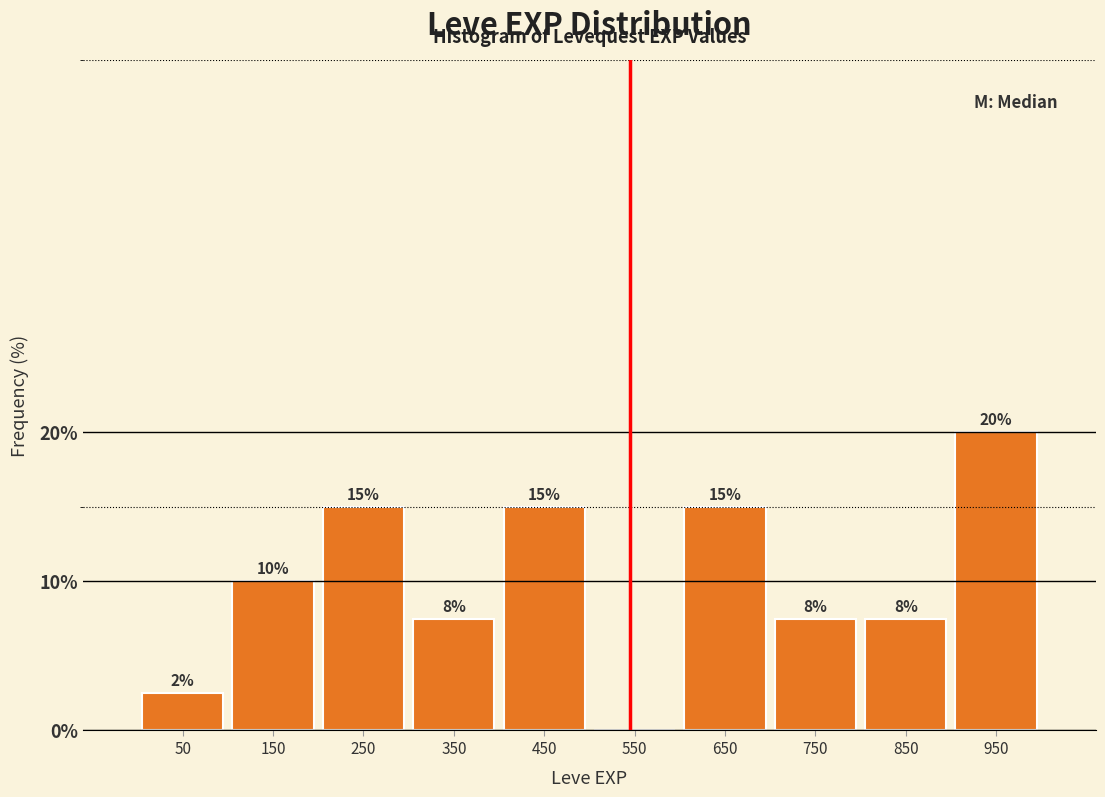

Which range on the x-axis has the tallest bar?

900 to 1000